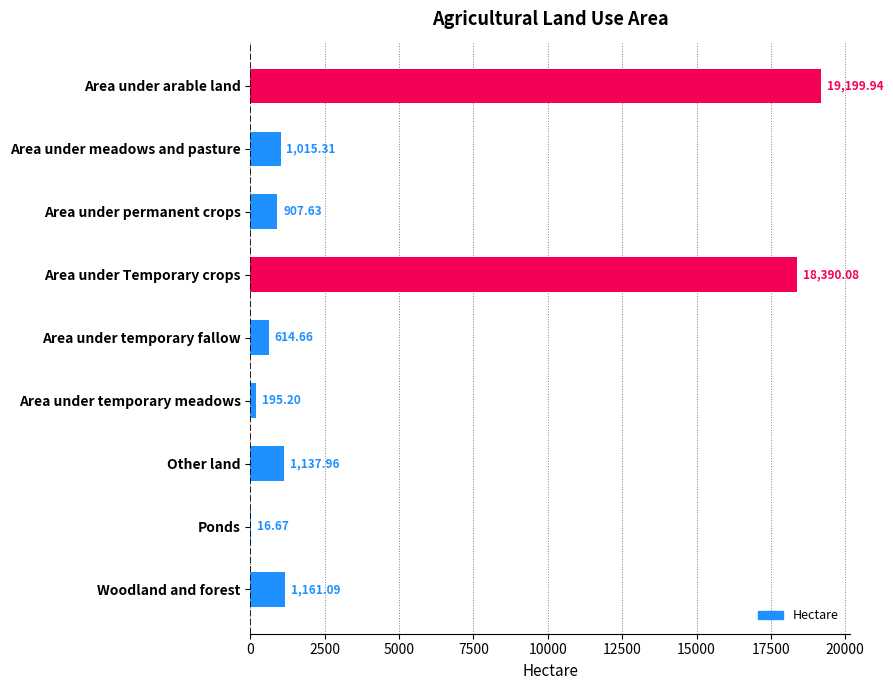

Approximately how many times larger is the value at Other land compared to Ponds?

68.3